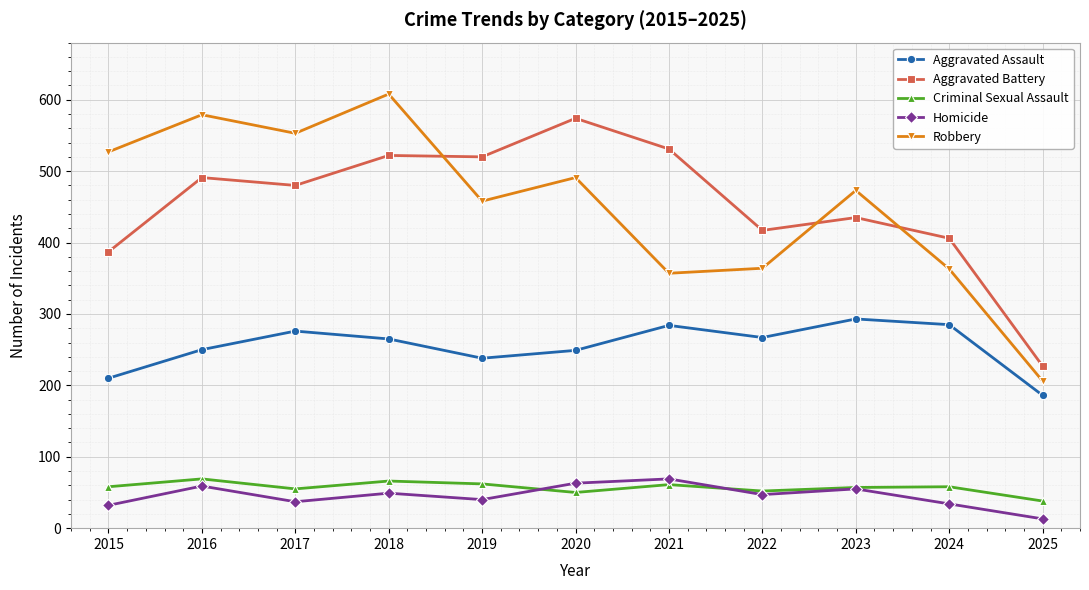

True or false: Aggravated Assault and Aggravated Battery intersect in this chart.

False